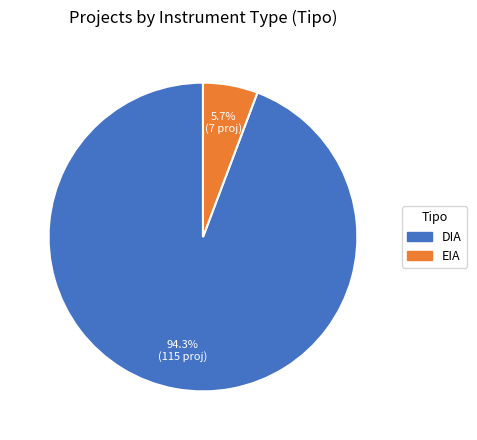

Which slice represents more than half of the pie?

DIA